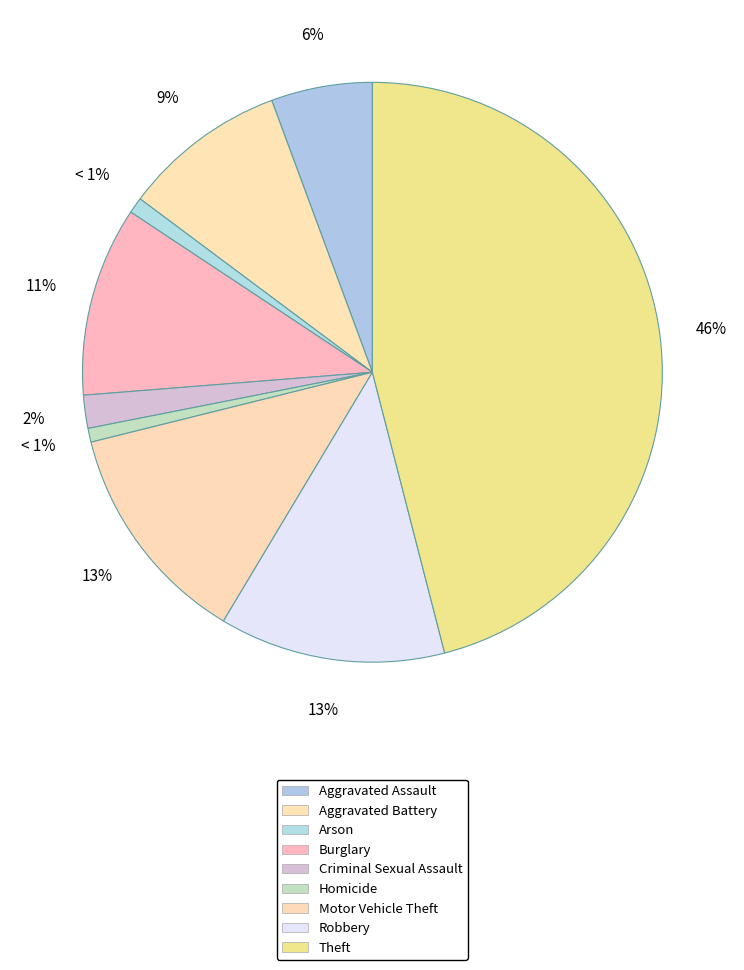

Is there a majority slice in this chart?

No